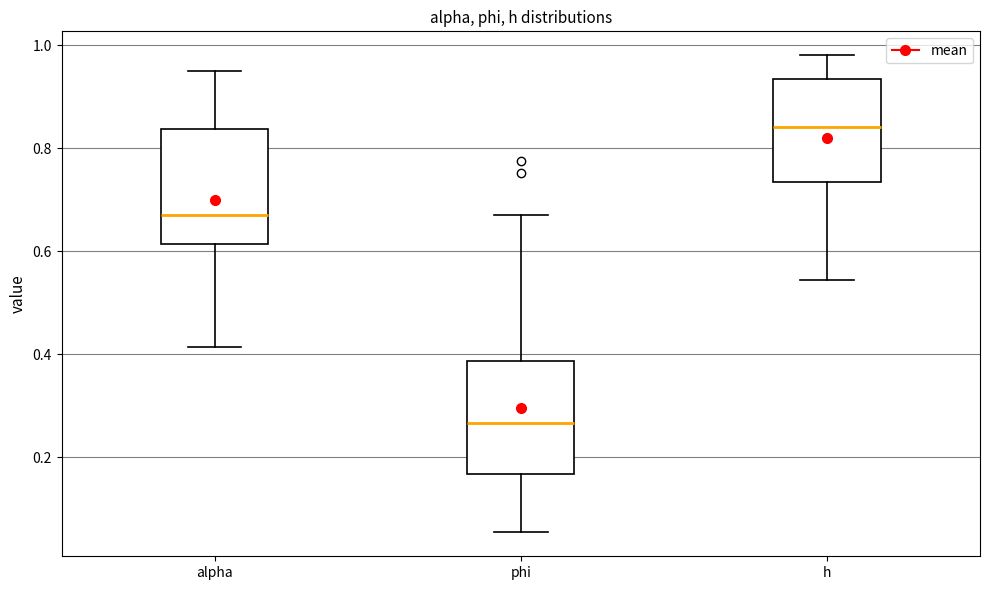

Reading left to right, read every box against the y-axis: the position of its median line, the range the box covers, and the ends of its whiskers. The values are not printed on the chart, so give them approximately, as read against the axis.

alpha: median 0.68, box 0.62 to 0.84, whiskers 0.42 to 0.96
phi: median 0.26, box 0.16 to 0.38, whiskers 0.06 to 0.68
h: median 0.84, box 0.74 to 0.94, whiskers 0.54 to 0.98